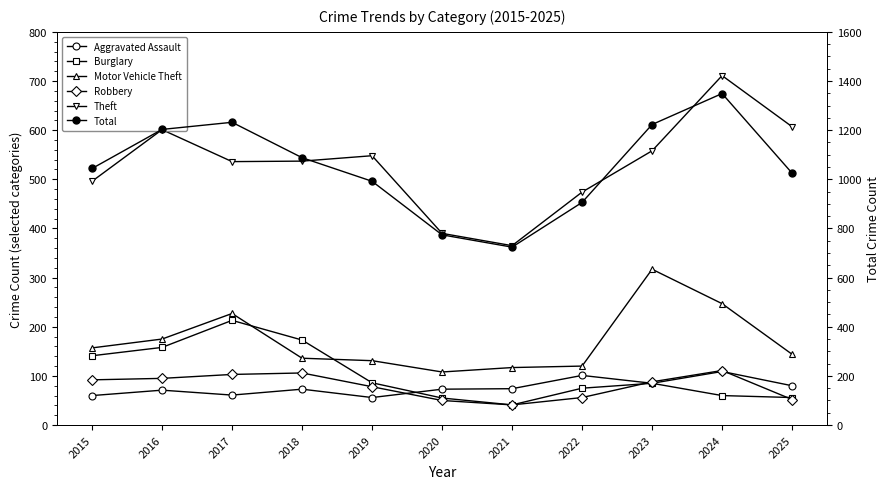

True or false: Total and Theft intersect in this chart.

False